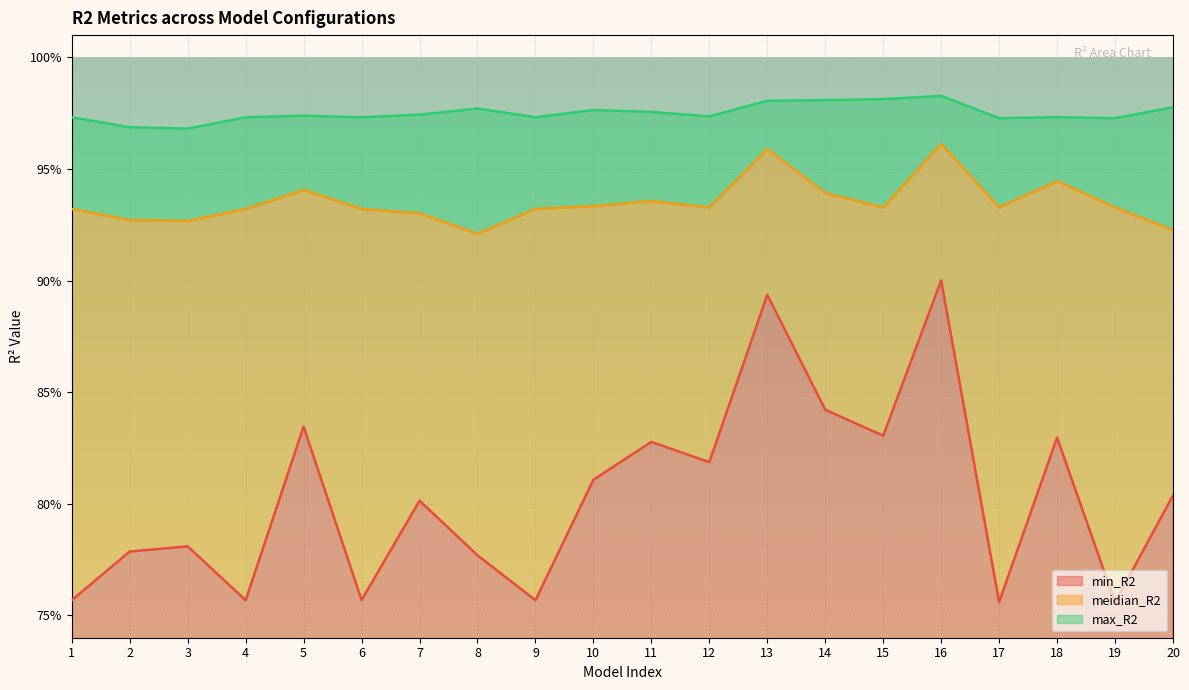

How many lines are shown in the chart?

3